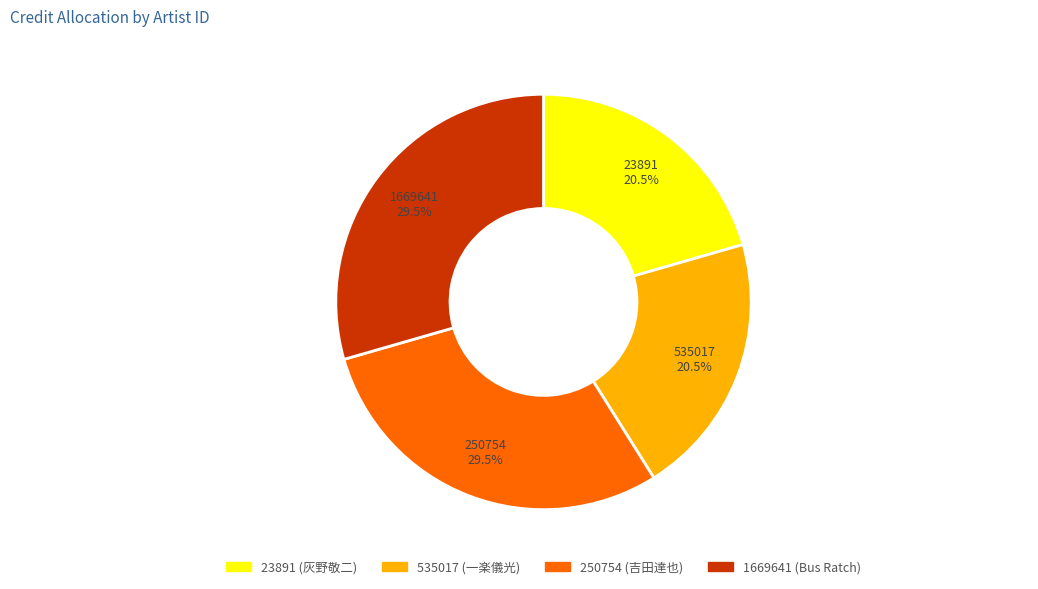

Does 535017 (一楽儀光) represent more than half of the total?

No